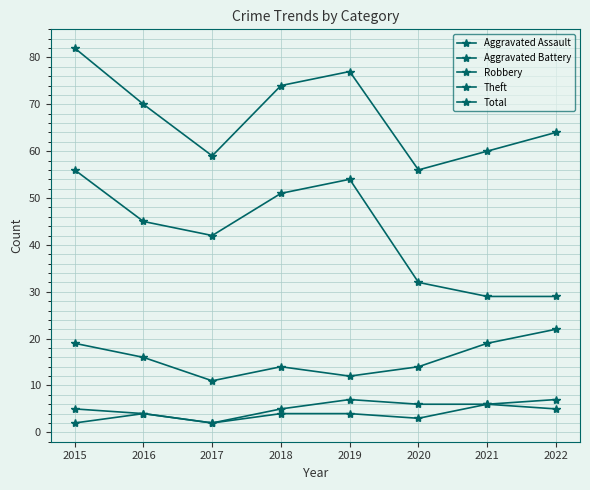

Which category has the lowest value in the Theft series?

2021